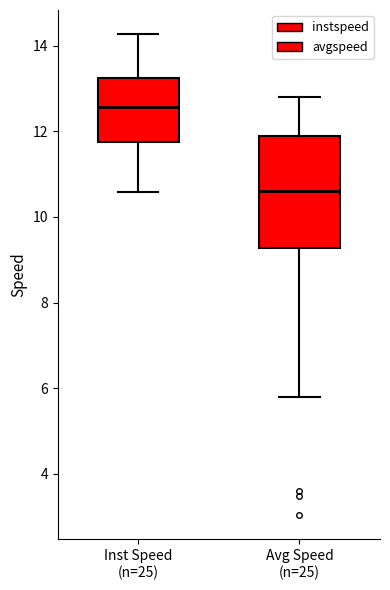

Where does the lower whisker of the box for Inst Speed (n=25) end on the y-axis? The values are not printed on the chart, so give them approximately, as read against the axis.

10.6